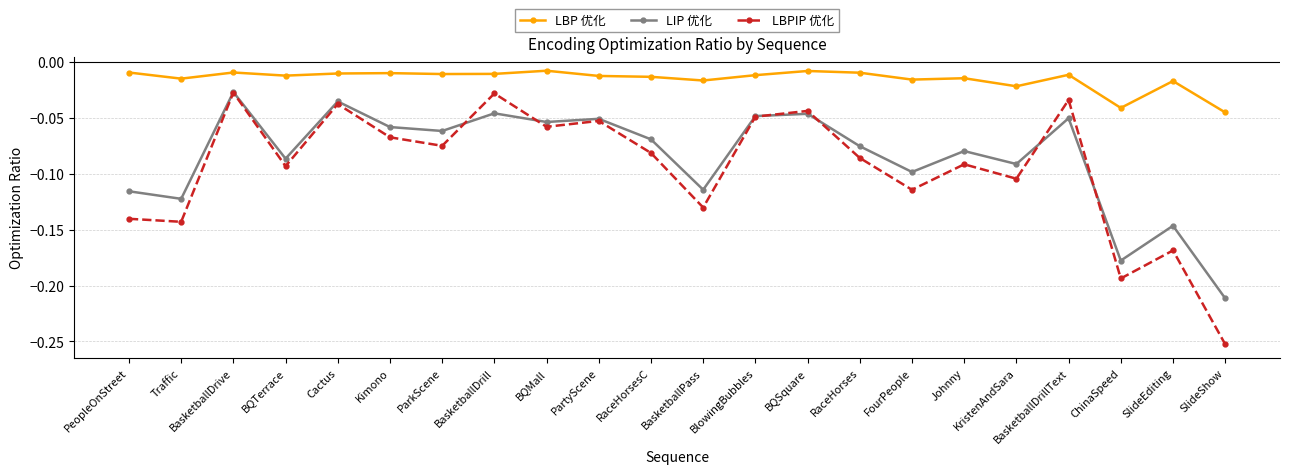

True or false: LBPIP 优化 has a value of -0.1 at RaceHorses.

True